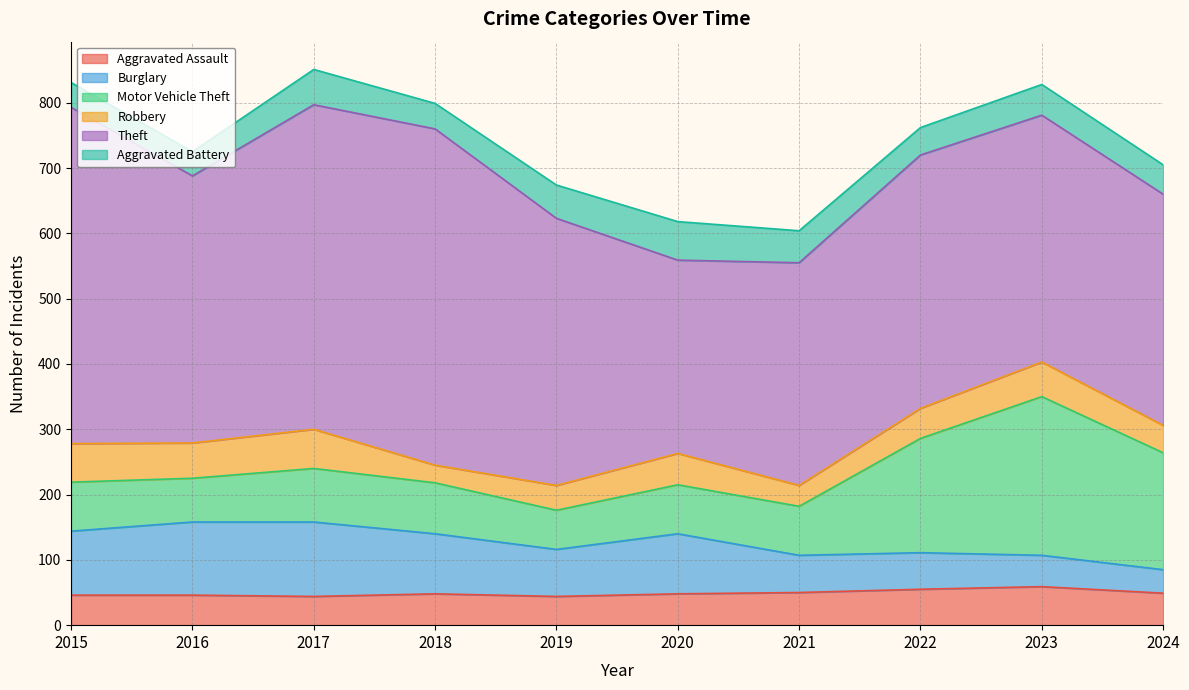

The value of Burglary at 2015 is 140. True or false?

False